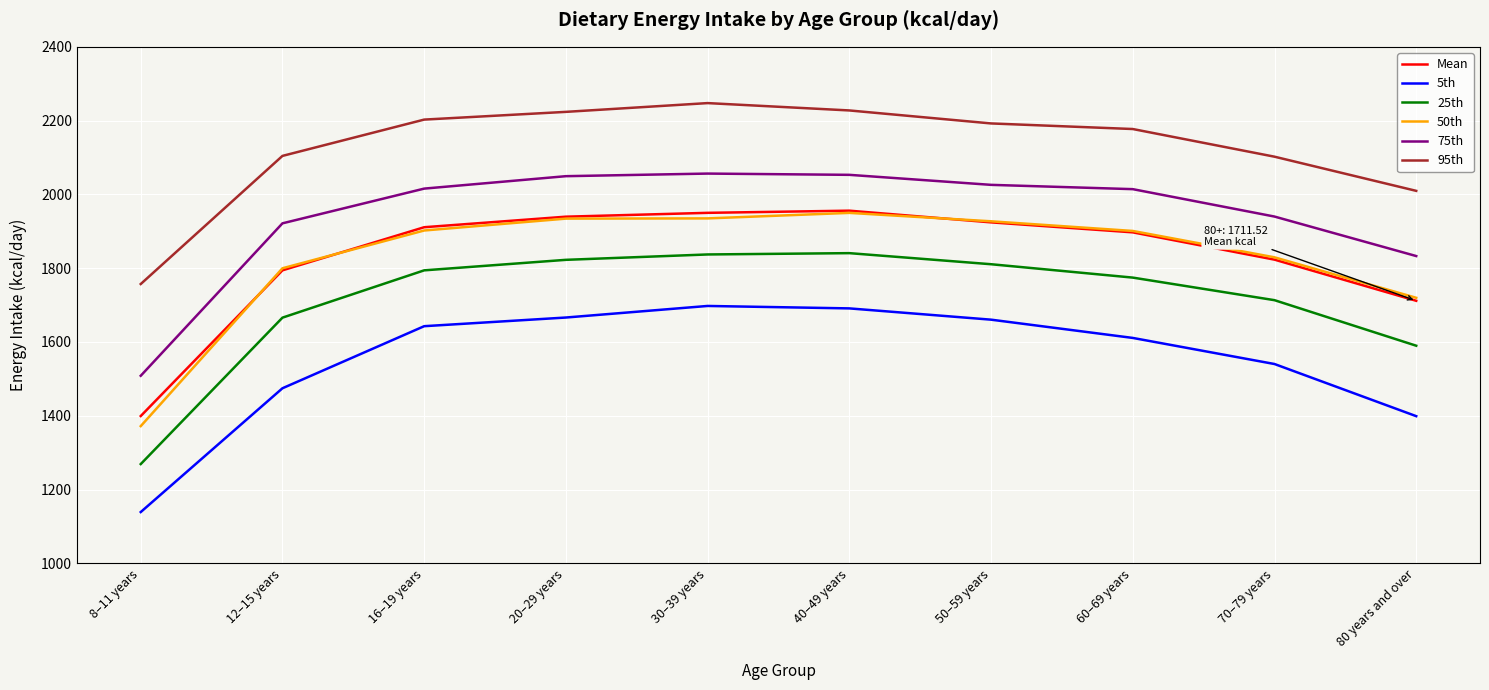

What is the greatest value displayed?

2247.4